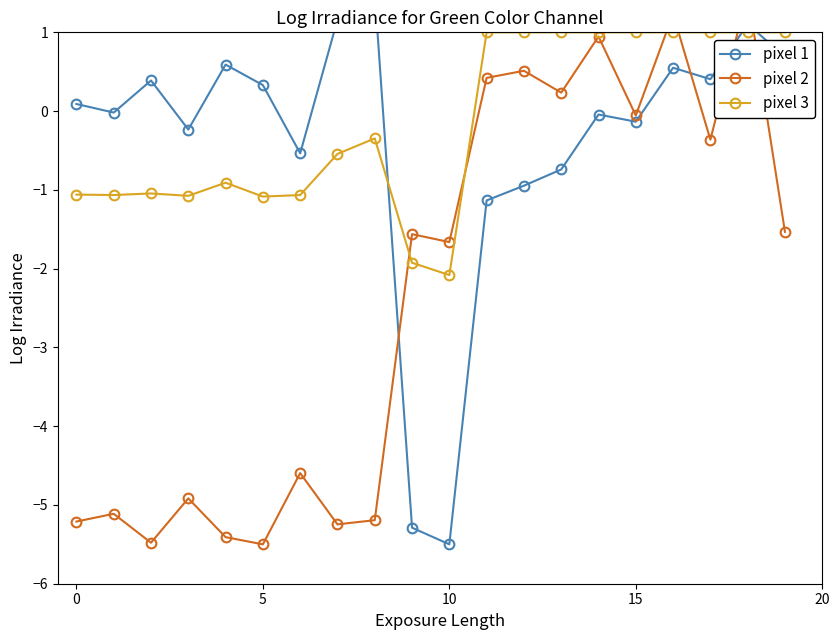

What are all the series names shown in the legend?

pixel 1, pixel 2, pixel 3